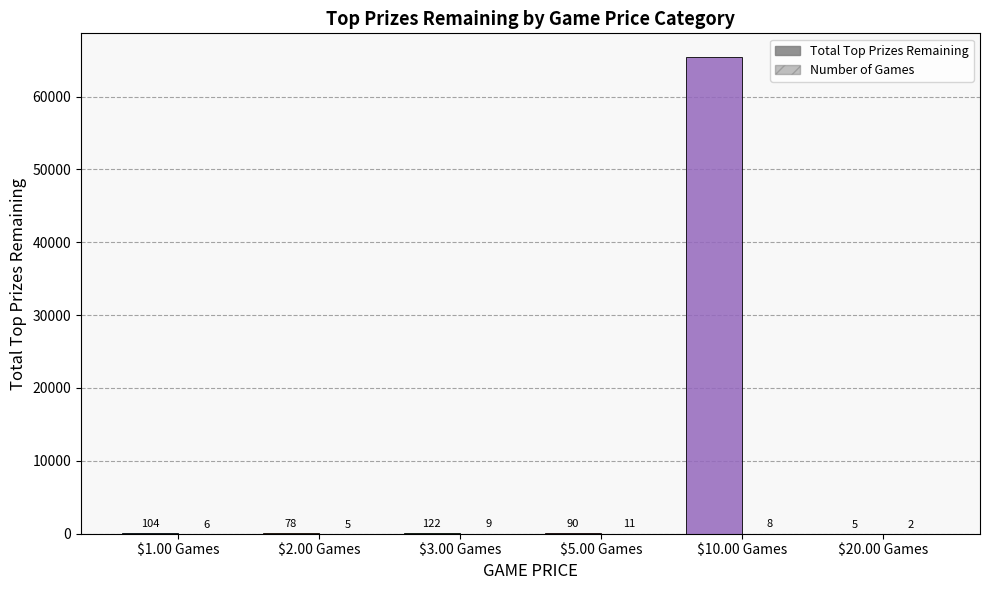

The Total Top Prizes Remaining series shows 8 at $20.00 Games. True or false?

False